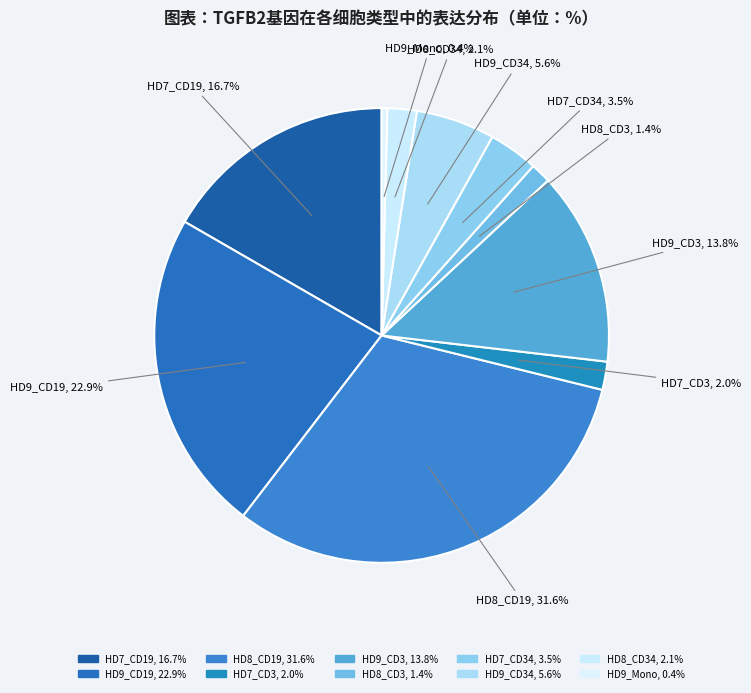

Which slice is the largest?

HD8_CD19